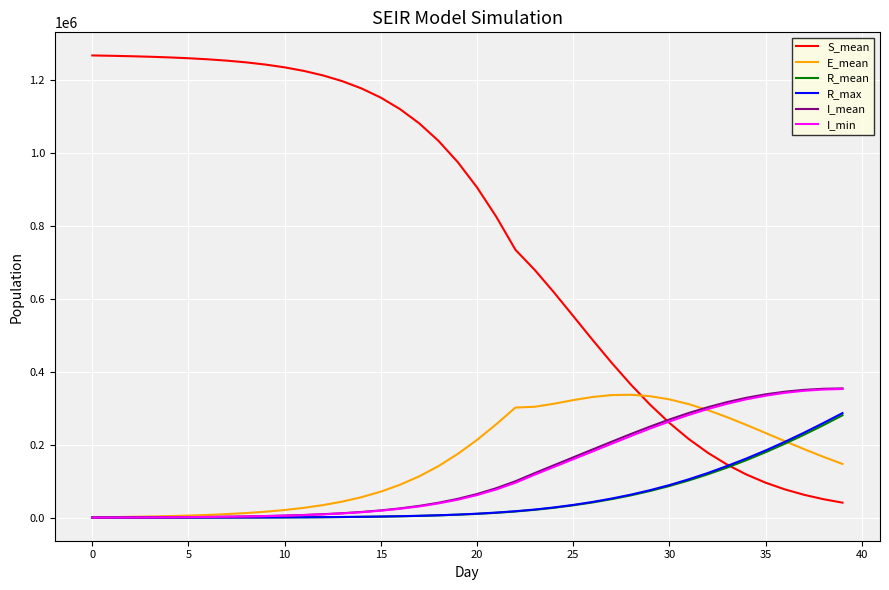

Which series has the widest spread of values?

S_mean